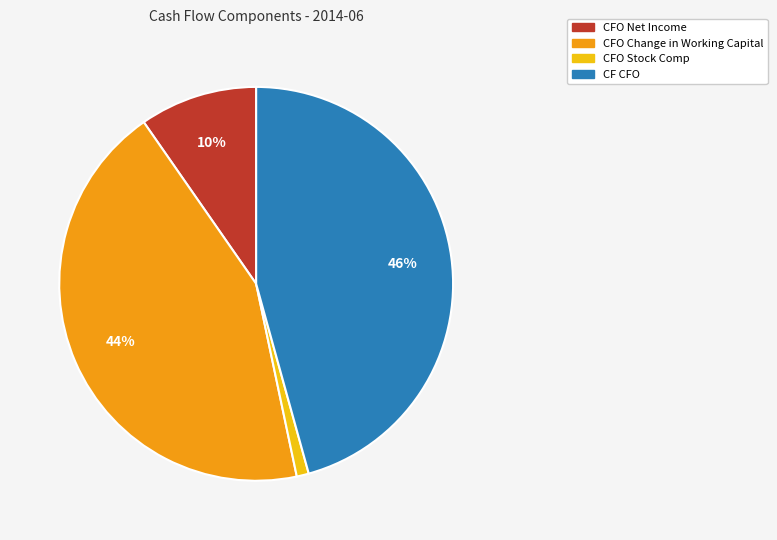

Which slice is the smallest?

CFO Stock Comp